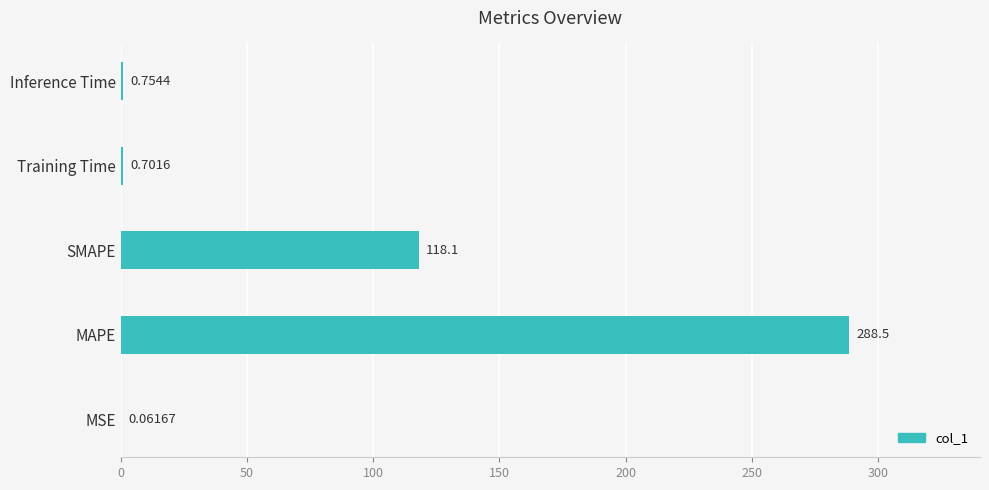

What is the change in value from MSE to MAPE?

+288.4